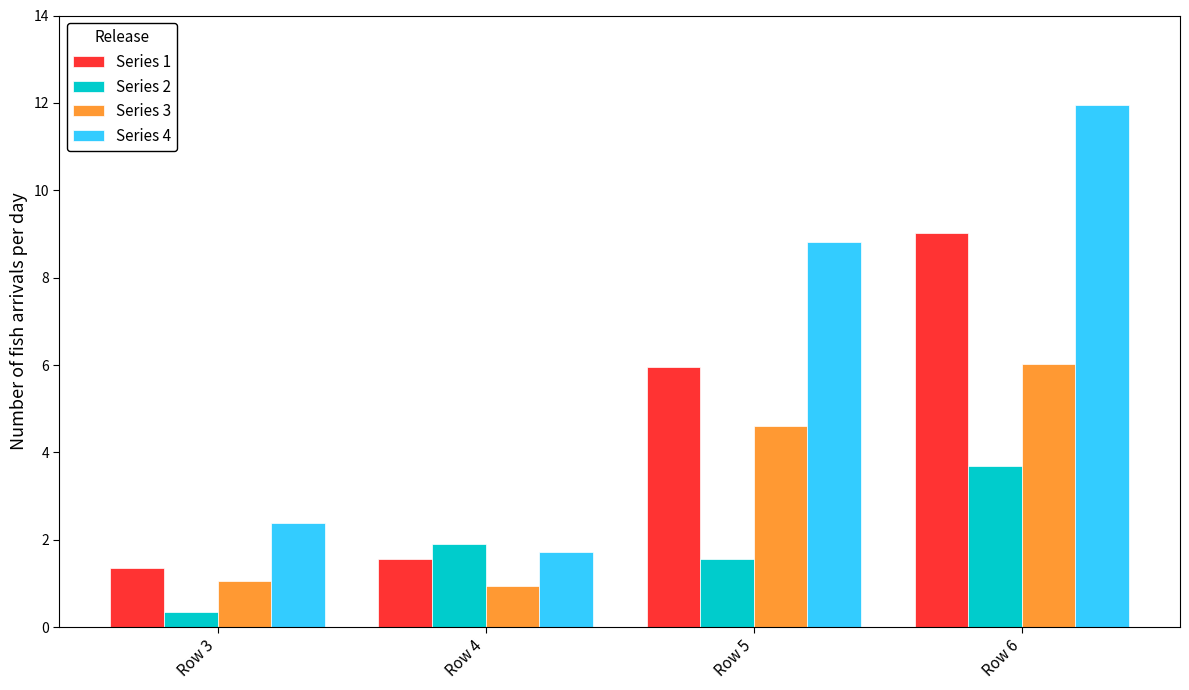

How many groups of bars are there?

4